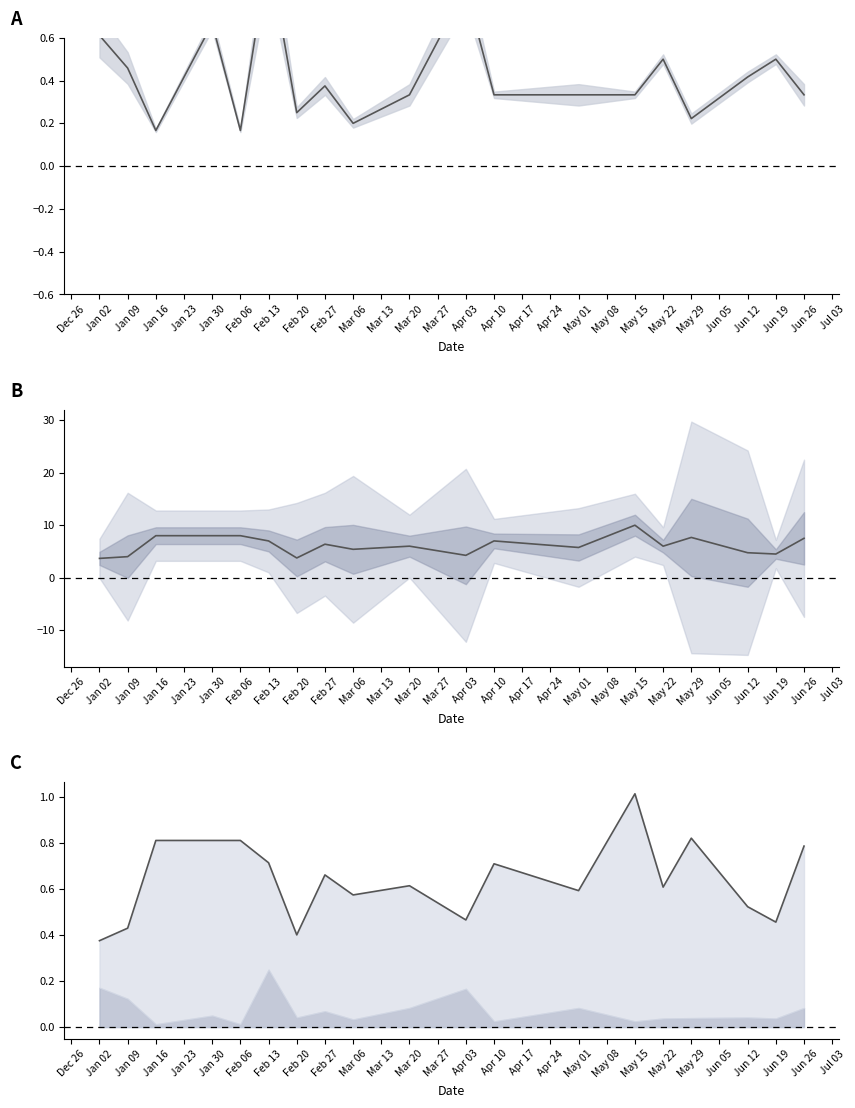

True or false: Valor de Venda (upper) and Valor de Venda (mean) cross at least once.

False